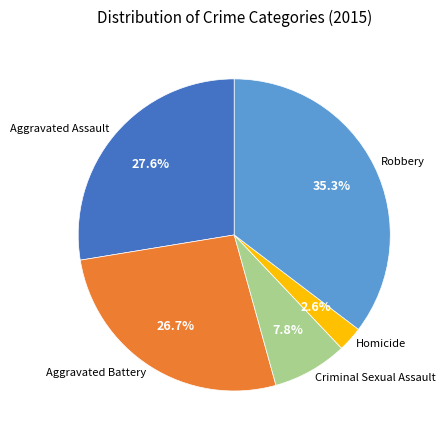

Between Robbery and Aggravated Assault, which is larger?

Robbery